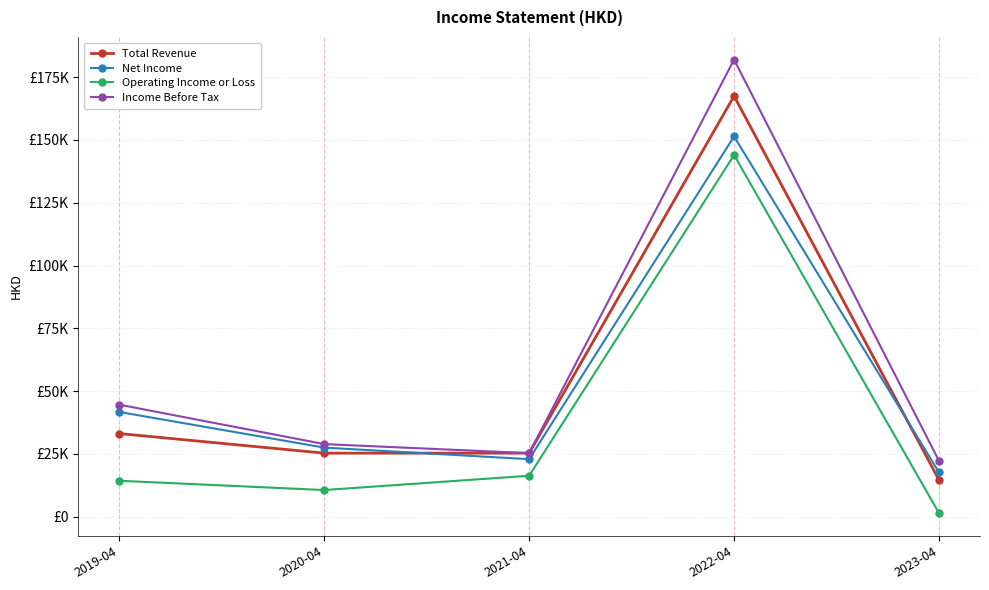

Does the chart have visible grid lines?

Yes